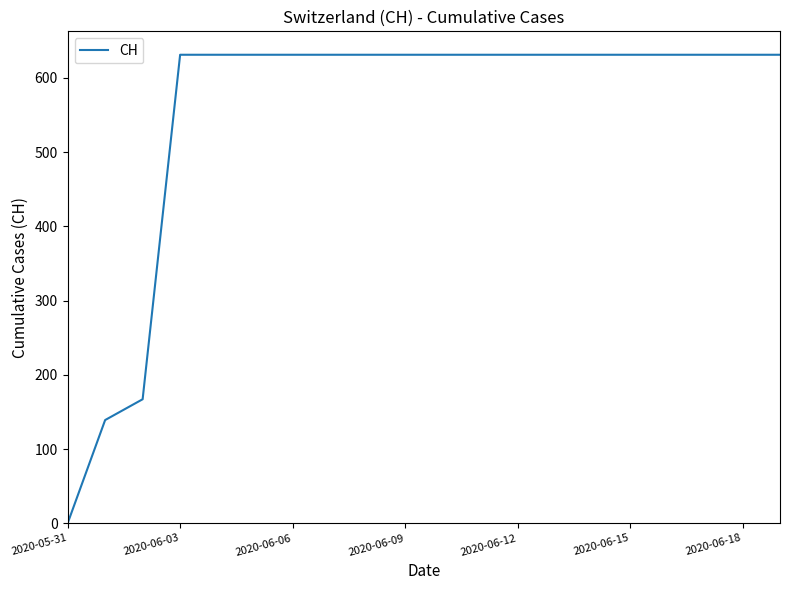

What is the difference between the maximum and minimum values?

631